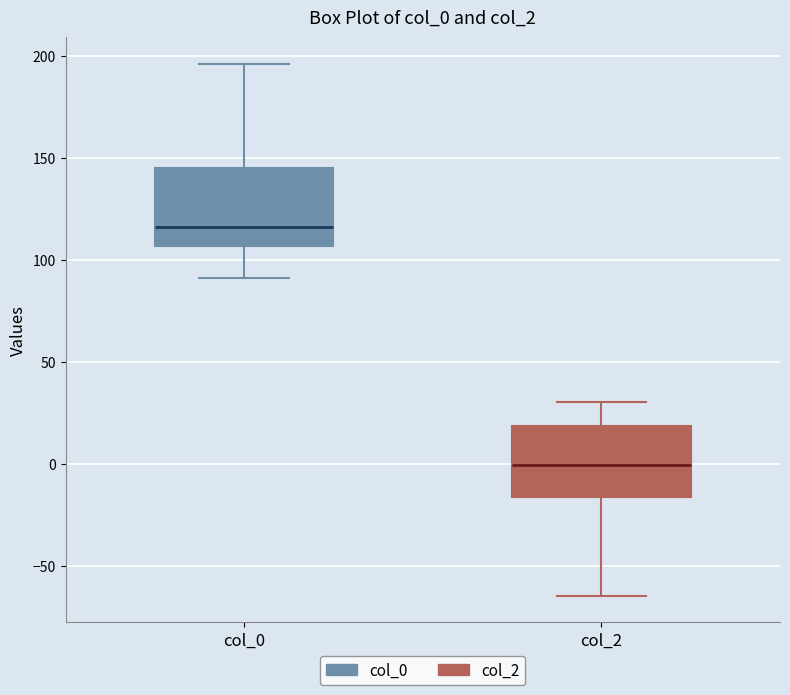

Which box's median line is the lowest?

col_2